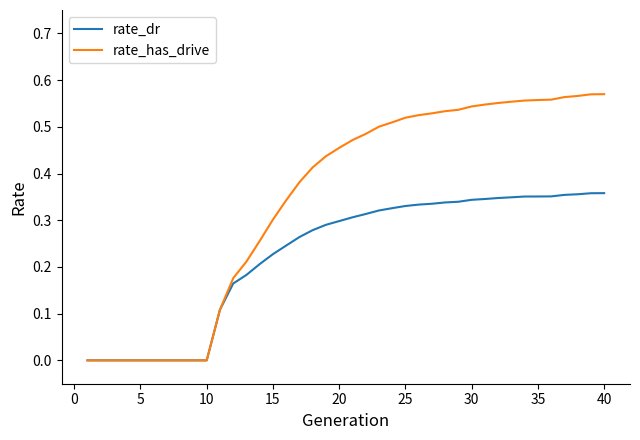

Which series has the largest range (max minus min)?

rate_has_drive